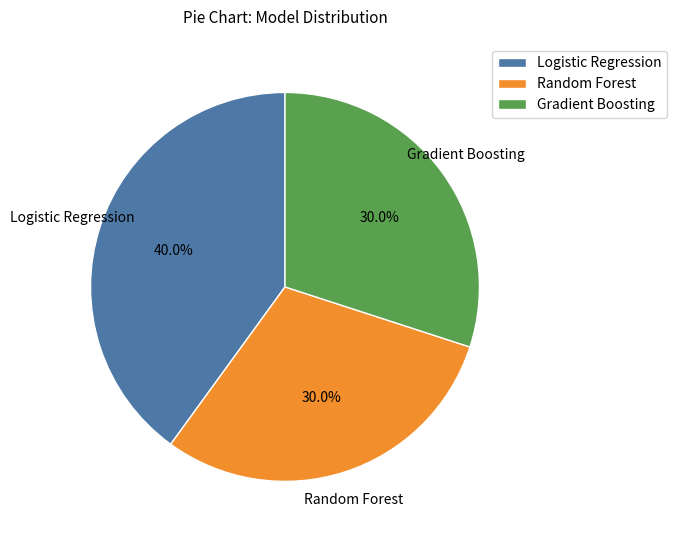

Count the number of slices in the pie.

3